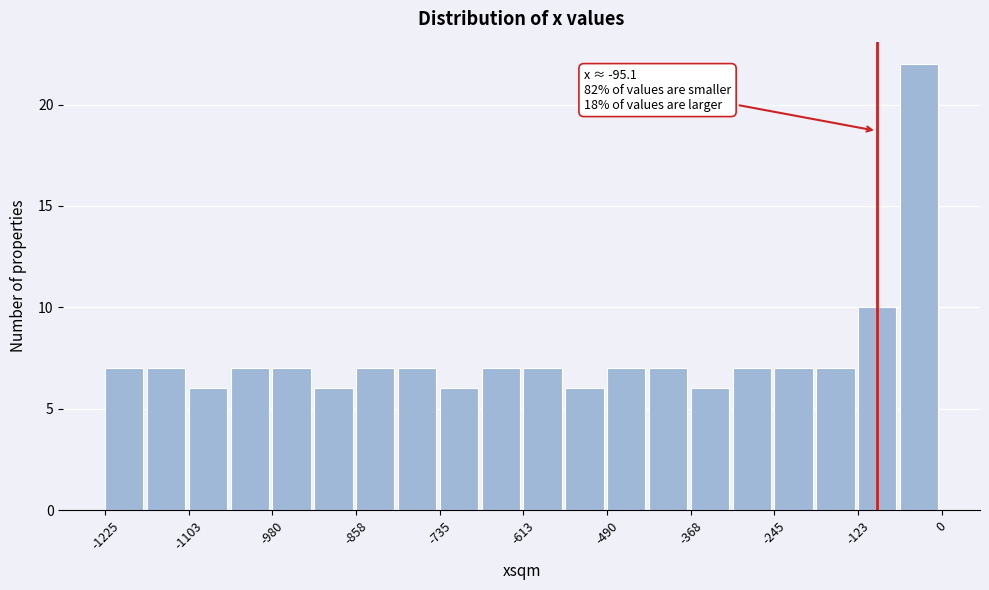

Around what value on the x-axis is the tallest bar? Give the approximate position of its centre, as read against the axis.

-40